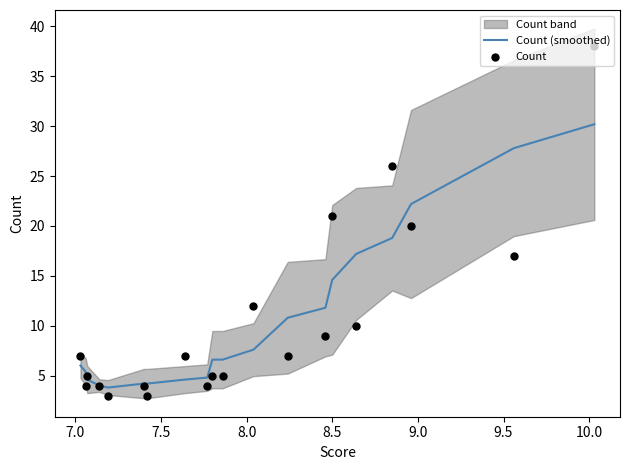

At how many categories does at least one series exceed 33?

1